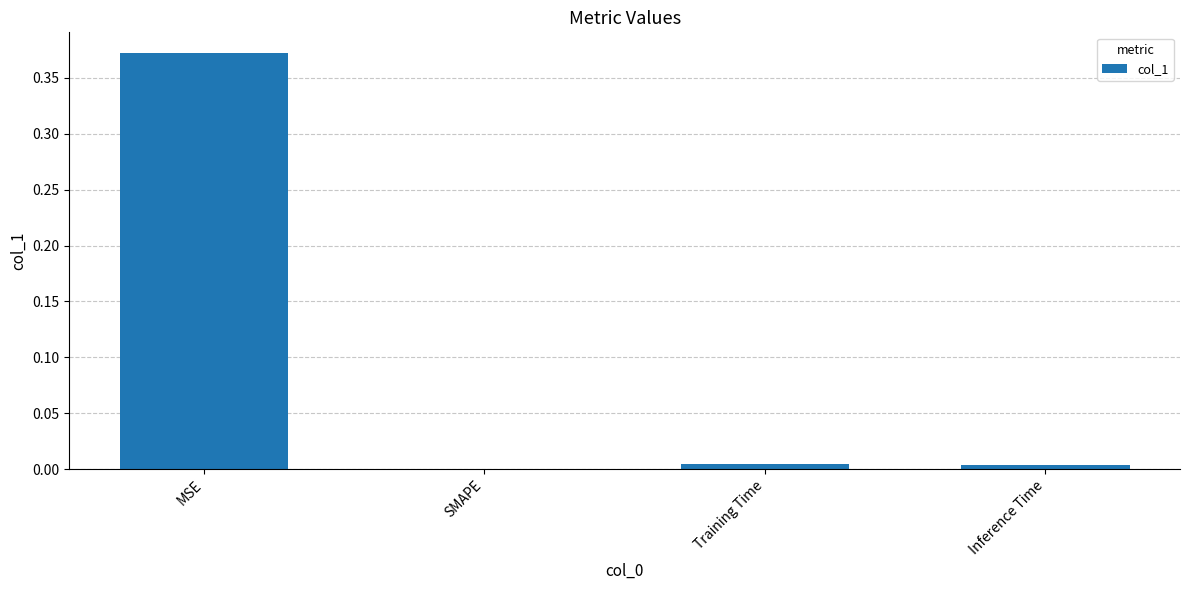

Is it true that the value at MSE is 0.6?

False